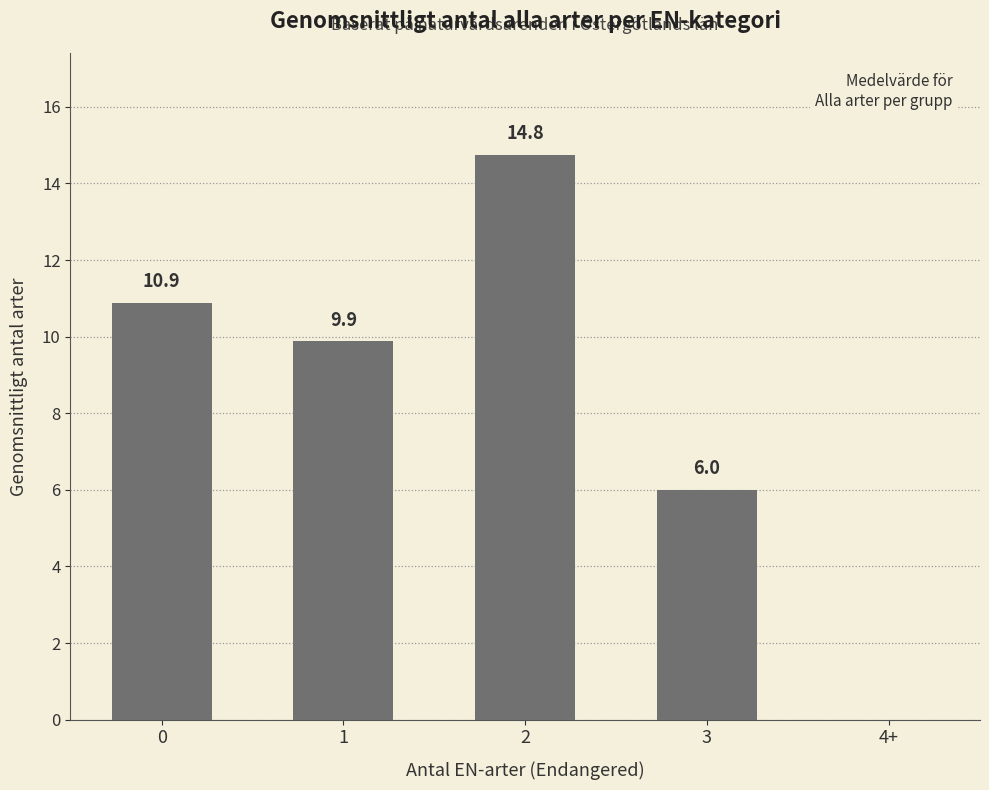

True or false: the data shows 9.9 at 3.

False